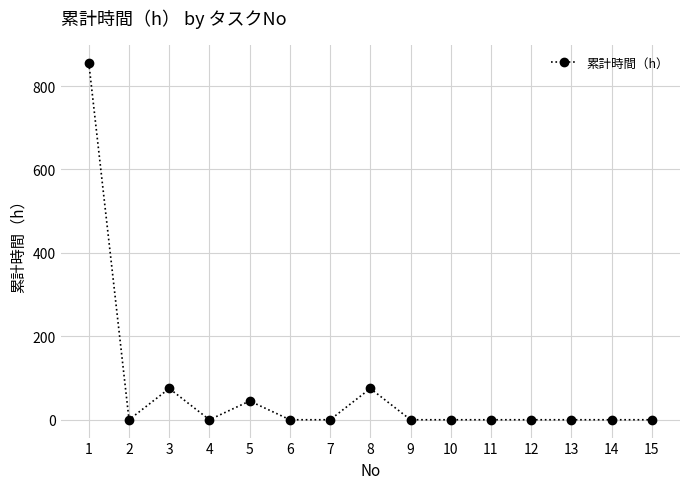

What is the difference between the maximum and minimum values?

855